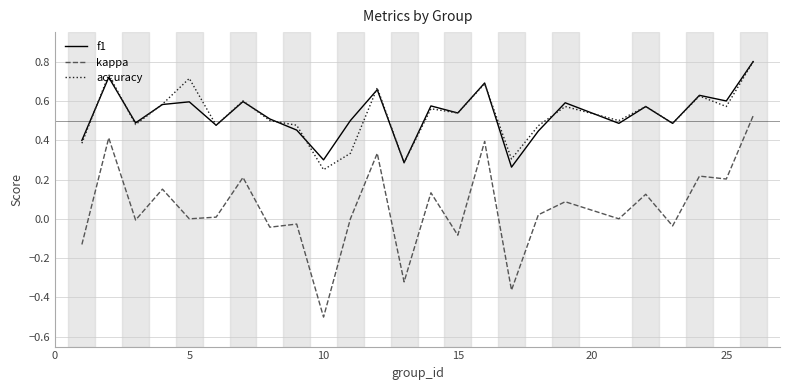

Which series has the largest range (max minus min)?

kappa